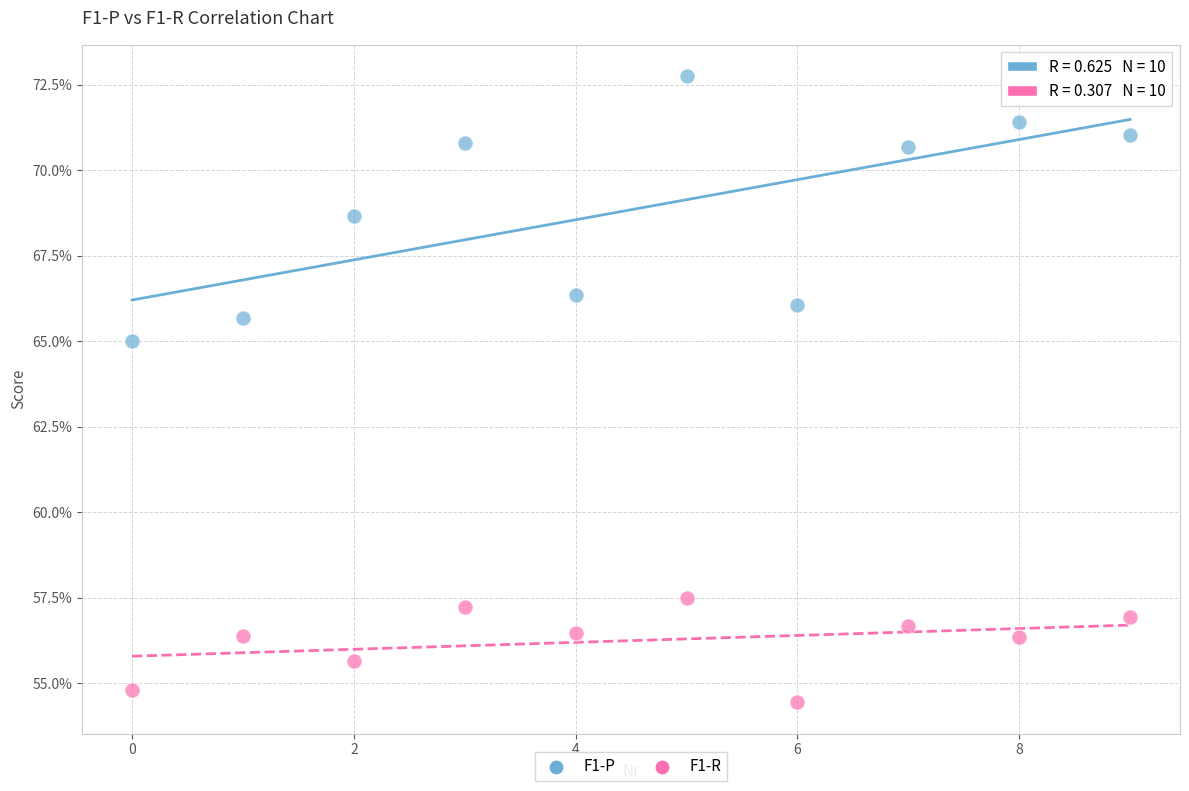

Which series has the largest Y range (max minus min)?

F1-P